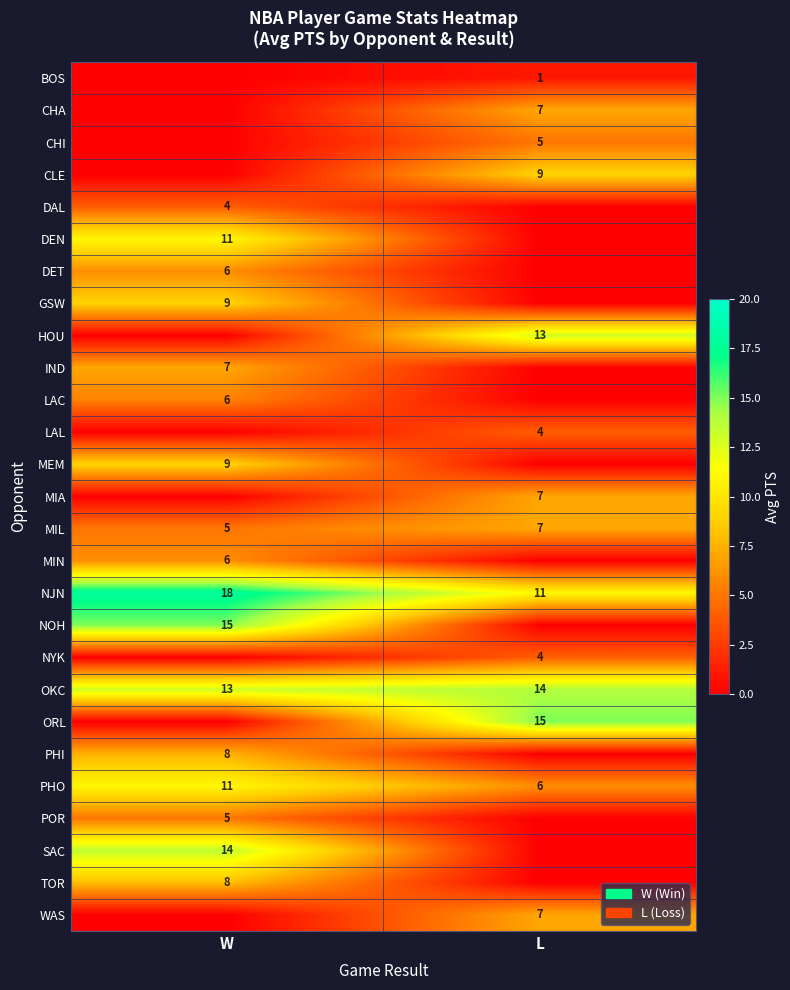

Count the number of data series in this chart.

27